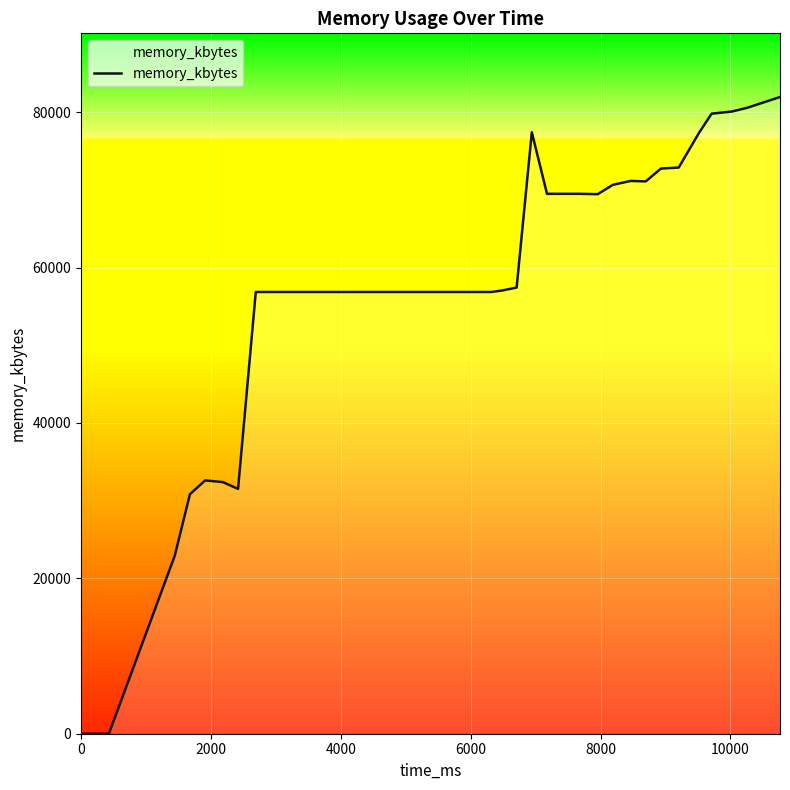

What is the difference between the maximum and minimum values?

81952